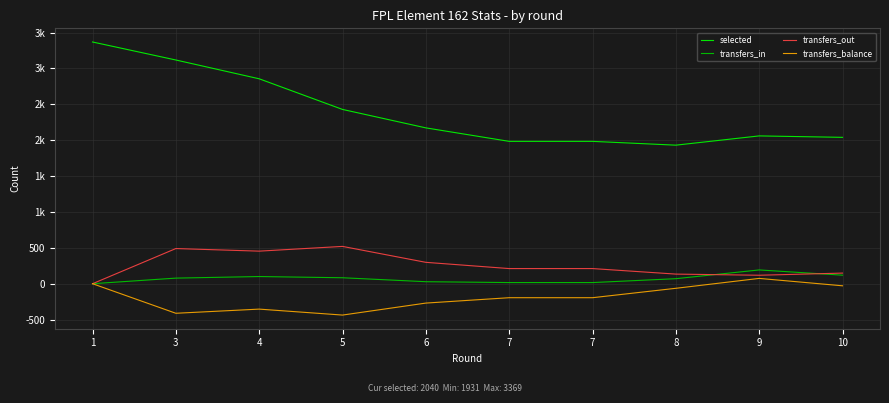

Does the chart have visible grid lines?

Yes